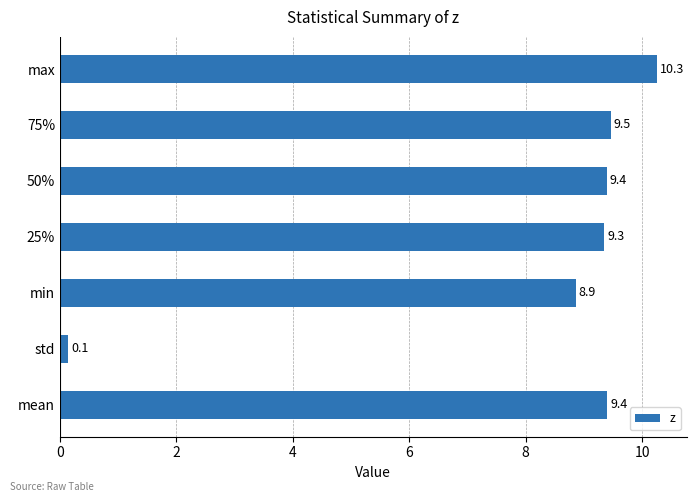

What is the difference between the values at max and 75%?

0.8